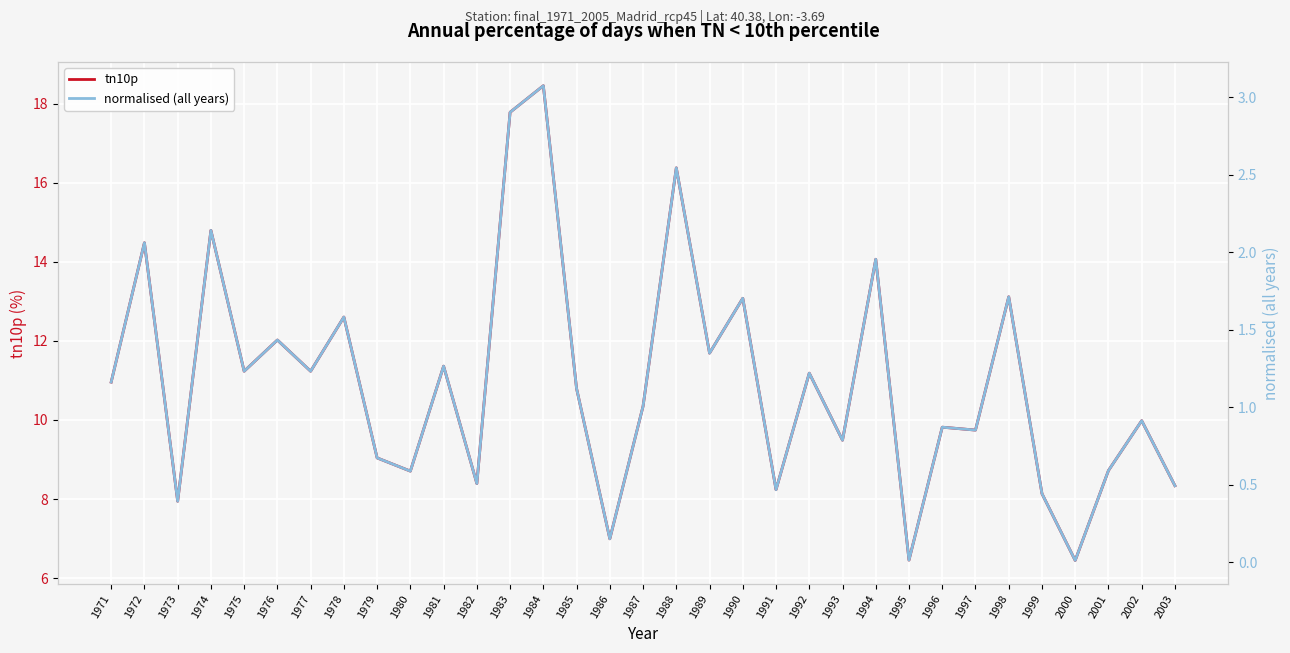

Reading left to right, what are all the values shown in this chart?

tn10p: 11.0	14.5	7.9	14.8	11.2	12.0	11.2	12.6	9.0	8.7	11.4	8.4	17.8	18.5	10.8	7.0	10.3	16.4	11.7	13.1	8.2	11.2	9.5	14.1	6.5	9.8	9.7	13.1	8.1	6.4	8.7	10.0	8.3
normalised (all years): 1.2	2.1	0.4	2.1	1.2	1.4	1.2	1.6	0.7	0.6	1.3	0.5	2.9	3.1	1.1	0.2	1.0	2.5	1.3	1.7	0.5	1.2	0.8	2.0	0.0	0.9	0.9	1.7	0.4	0.0	0.6	0.9	0.5